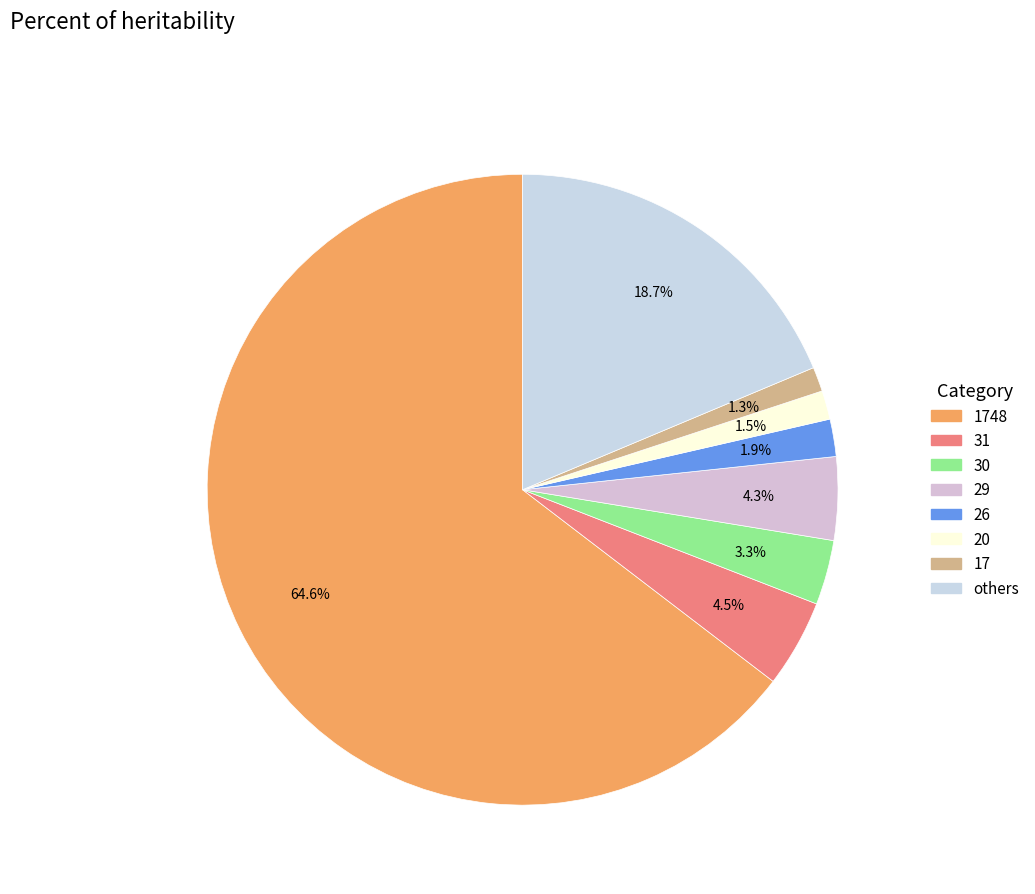

Is there a majority slice in this chart?

Yes